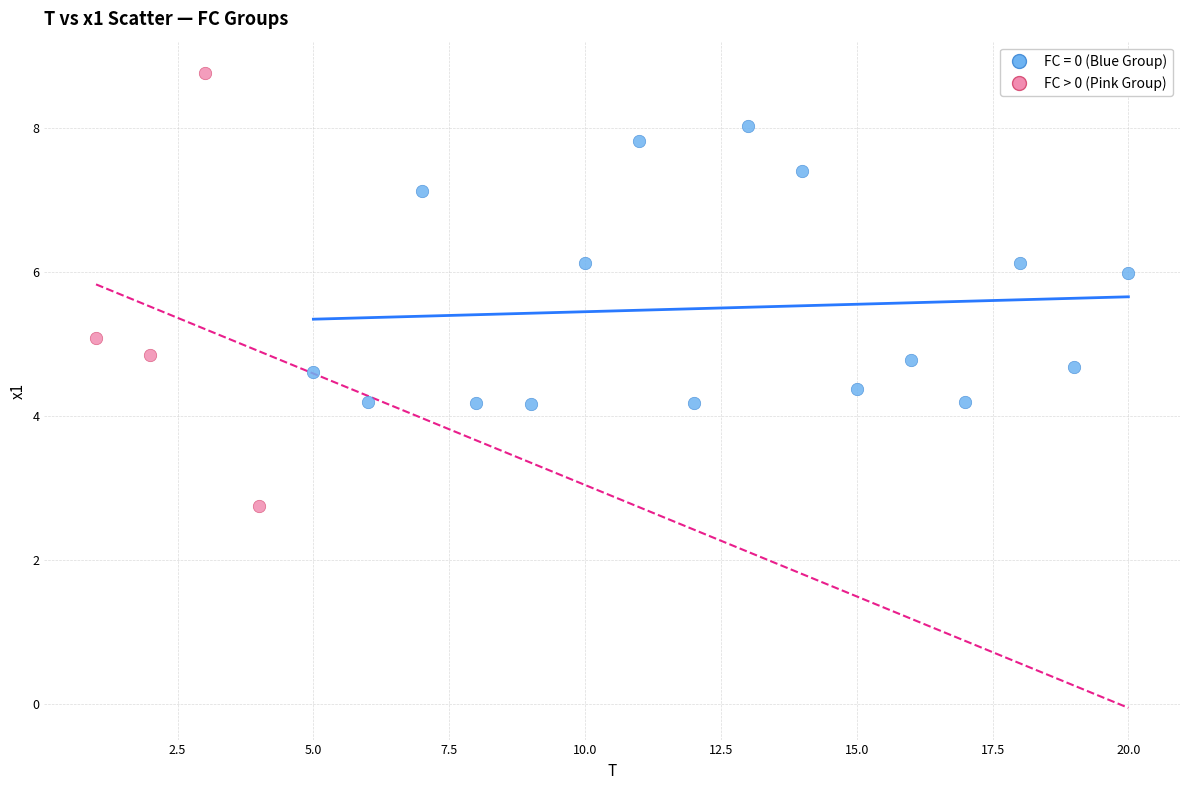

Which series contains the lowest Y value?

FC > 0 (Pink Group)